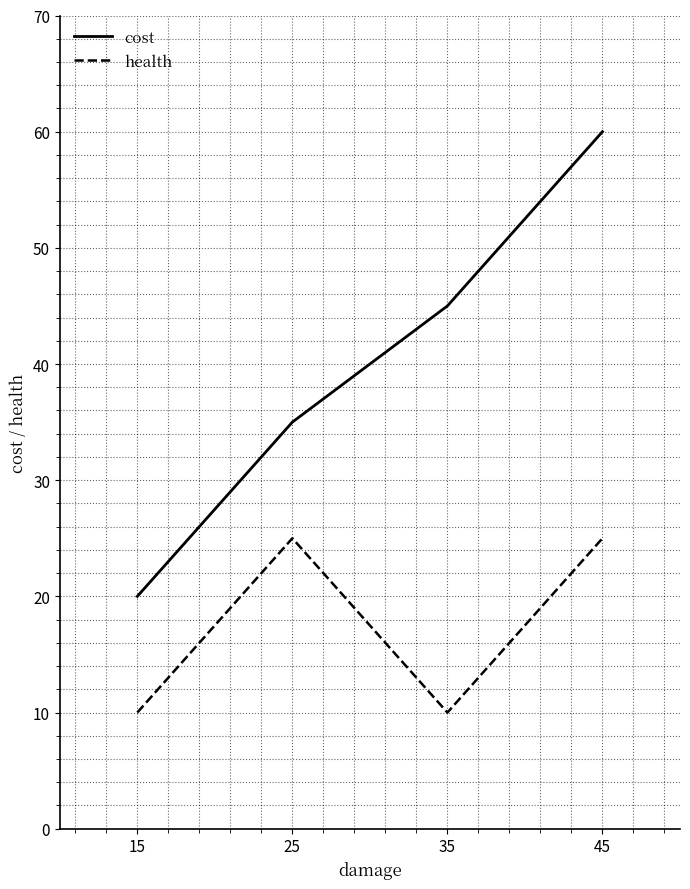

Reading left to right, extract all data points from this chart.

cost: 15=20	25=35	35=45	45=60
health: 15=10	25=25	35=10	45=25